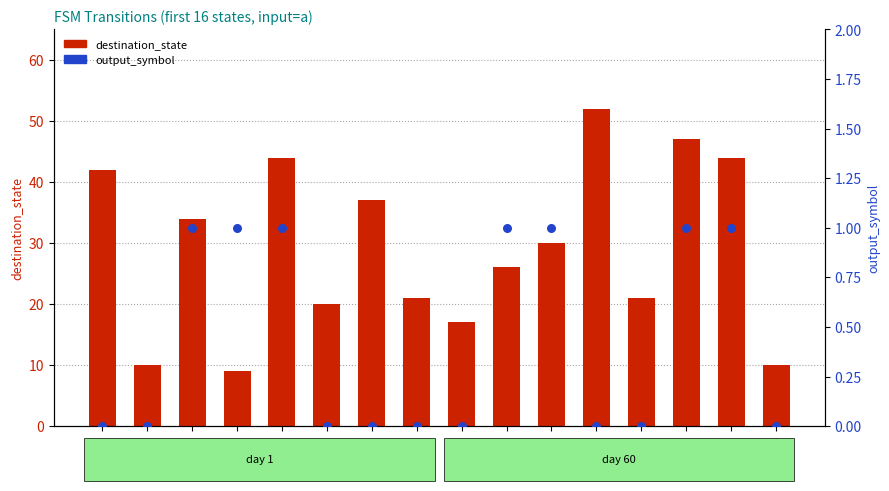

At how many categories does at least one series exceed 3?

16